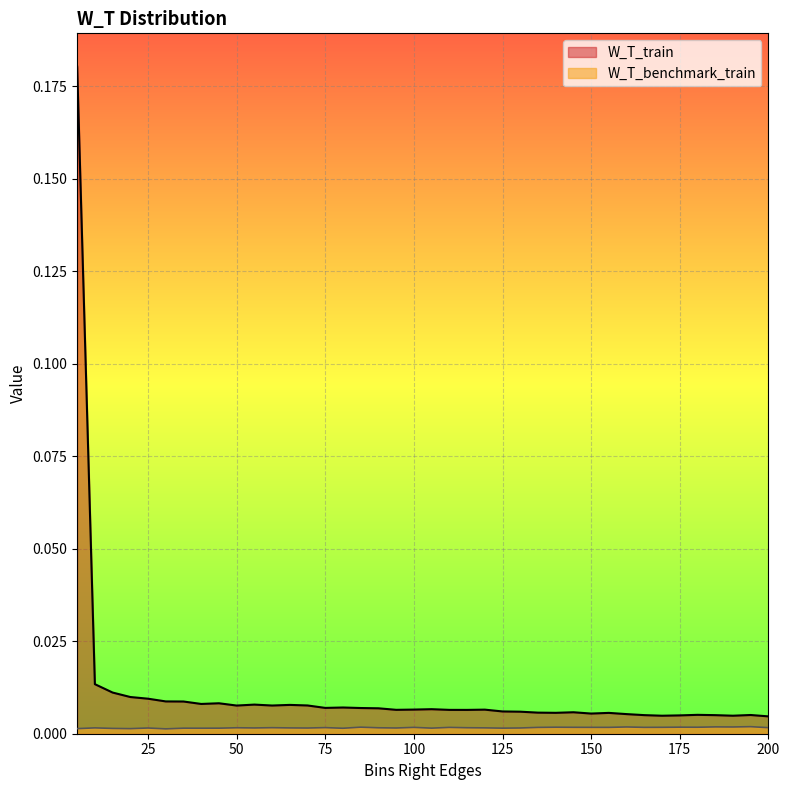

What is the highest value of the W_T_train series?

0.2